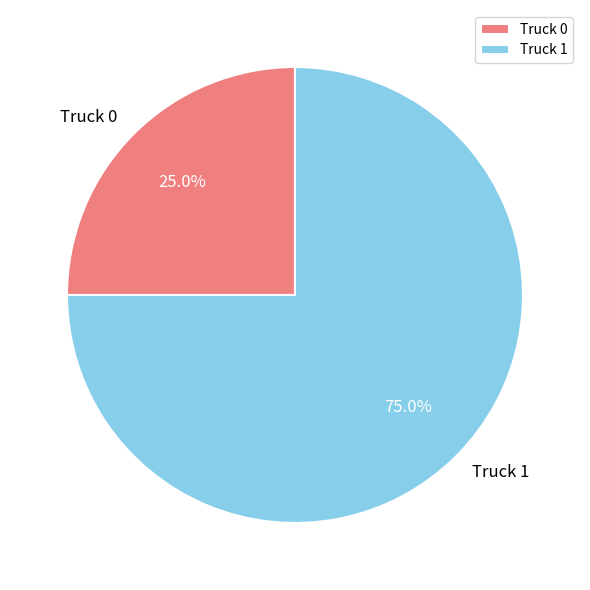

Which has a higher value, Truck 1 or Truck 0?

Truck 1